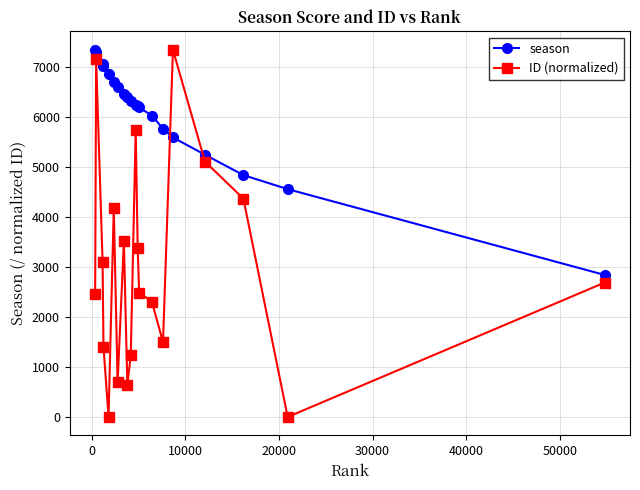

Which series has the widest spread of values?

ID (normalized)